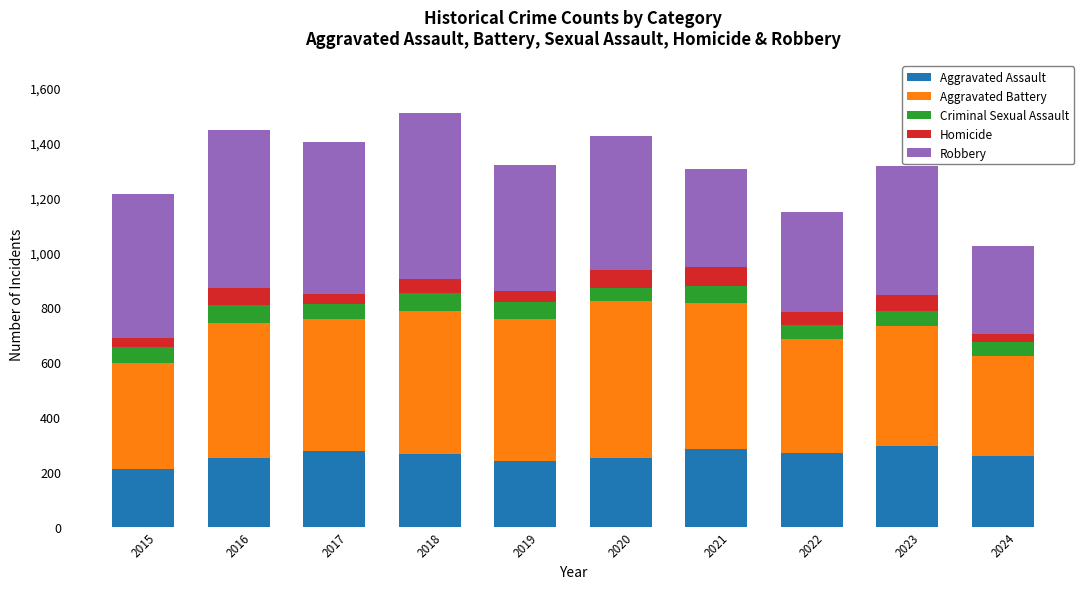

What is the maximum value for Aggravated Assault?

295